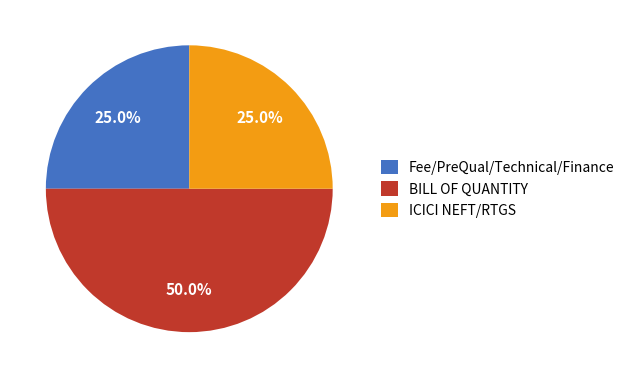

What percentage is NOT represented by ICICI NEFT/RTGS?

75.0%